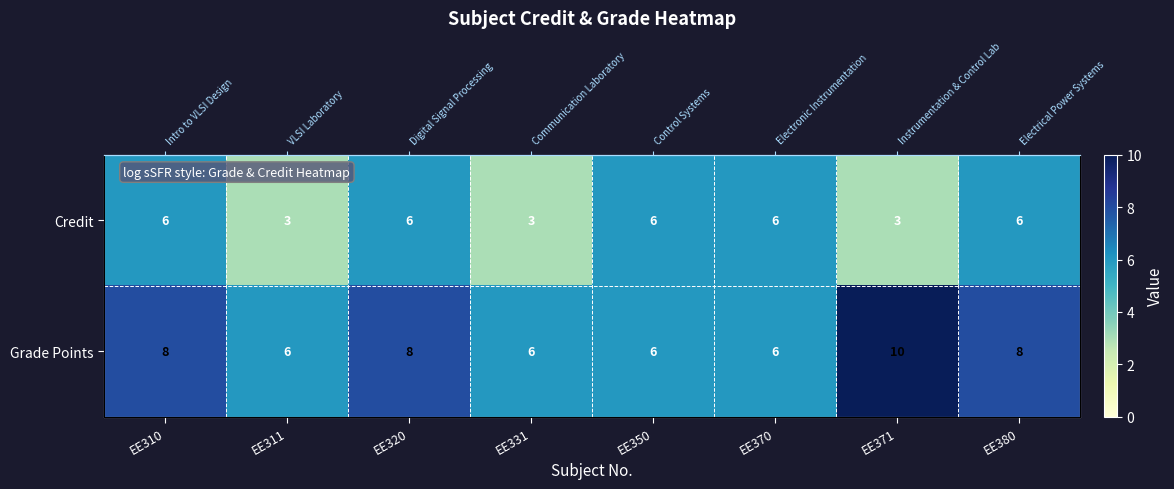

The Credit series shows 3 at EE371. True or false?

True